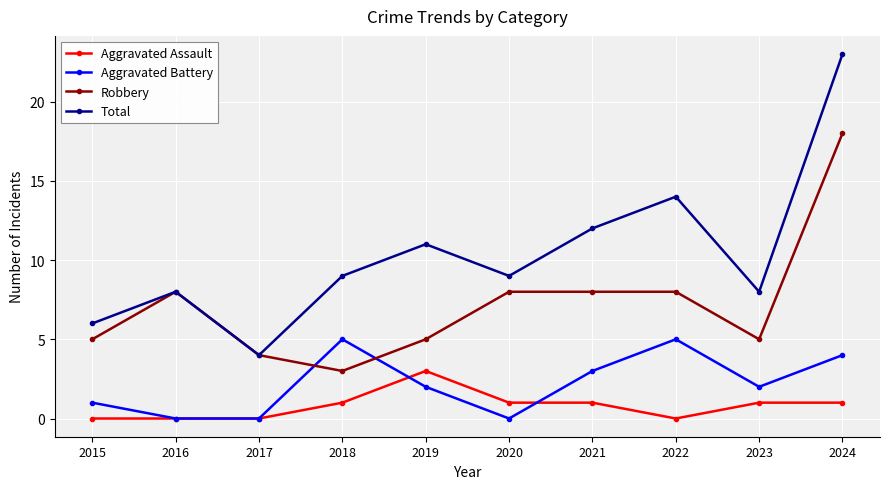

What is the value of the Robbery point at the 2nd from the left?

8